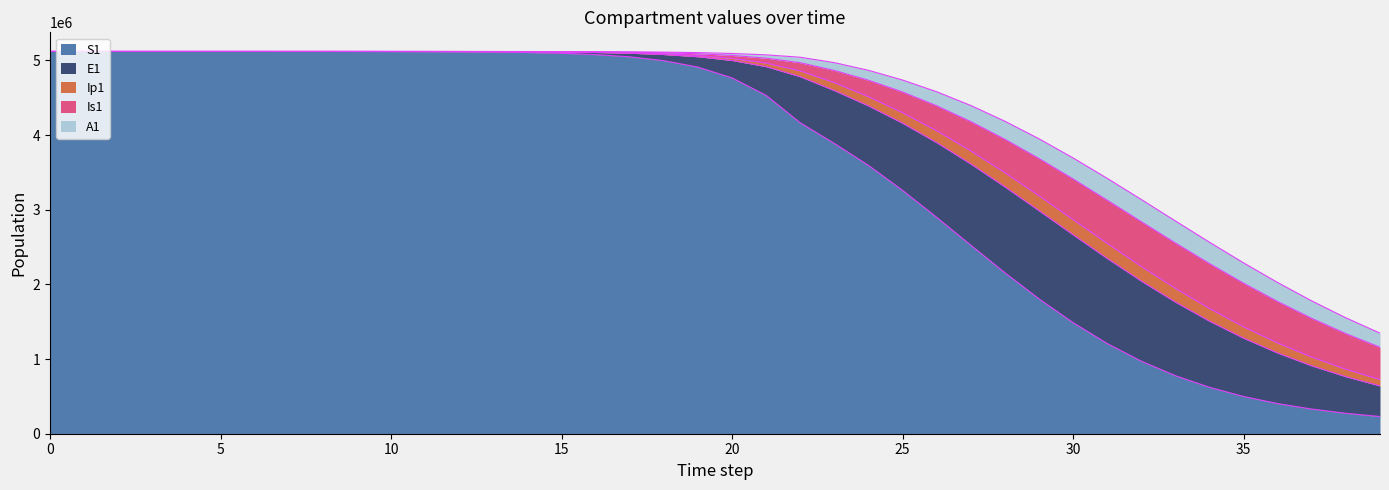

Reading left to right, transcribe all the data shown in this chart.

S1: 5120500.0	5120492.7	5120483.3	5120468.1	5120442.4	5120398.2	5120322.0	5120190.6	5119964.0	5119573.4	5118899.8	5117738.6	5115737.1	5112288.3	5106349.2	5096131.3	5078580.9	5048522.1	4997291.1	4910702.0	4766416.9	4531672.0	4164562.3	3887915.5	3594398.9	3259768.4	2898545.0	2525692.9	2156824.0	1806843.0	1488050.8	1208629.2	972087.8	777745.8	621904.1	499211.7	403834.2	330246.5	273648.6	230102.0
E1: 0.0	6.4	13.2	23.4	40.6	70.1	120.8	208.4	359.3	619.5	1068.2	1841.6	3174.6	5471.0	9424.7	16223.7	27892.4	47849.9	81783.6	138900.5	233393.7	385209.6	617416.3	708190.1	796707.7	899720.7	1001074.1	1088058.2	1150447.8	1181115.9	1176954.0	1139222.1	1072967.4	985678.2	885666.6	780676.4	677002.9	579154.0	489920.1	410670.3
Ip1: 0.0	0.5	1.4	2.7	4.9	8.5	14.7	25.4	43.8	75.6	130.3	224.7	387.4	667.8	1150.7	1981.7	3409.7	5857.3	10034.7	17111.3	28948.5	48328.1	78935.5	107079.5	123640.0	140748.2	158495.7	175356.7	189531.5	199435.7	203976.3	202722.1	195940.2	184485.4	169583.7	152582.8	134740.7	117089.5	100380.3	85089.4
Is1: 5.0	4.1	4.1	5.1	7.5	11.9	19.8	33.6	57.5	98.8	170.1	293.1	505.2	870.7	1500.7	2585.8	4453.1	7661.7	13161.3	22546.3	38443.9	65037.9	108606.4	162459.0	220287.3	277244.4	334415.9	391697.3	447491.3	499130.0	543479.2	577569.6	599151.2	607068.0	601386.9	583287.0	554774.8	518324.4	476530.5	431833.2
A1: 0.0	0.3	1.0	2.1	4.1	7.4	13.1	22.8	39.5	68.3	117.8	203.2	350.5	604.2	1041.3	1793.8	3087.9	5308.8	9107.3	15566.2	26439.5	44439.2	73414.8	104877.2	132524.8	160114.0	188065.3	215656.8	241521.6	264015.7	281552.9	292901.9	297396.3	295016.4	286336.3	272373.4	254394.2	233726.8	211615.5	189126.8